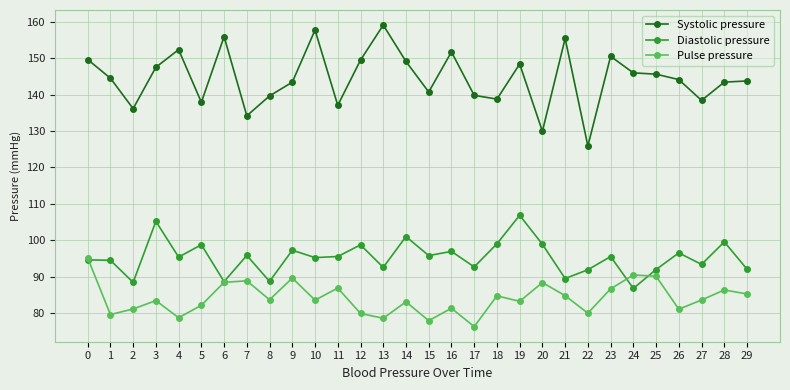

True or false: Pulse pressure has a value of 56.9 at 25.

False